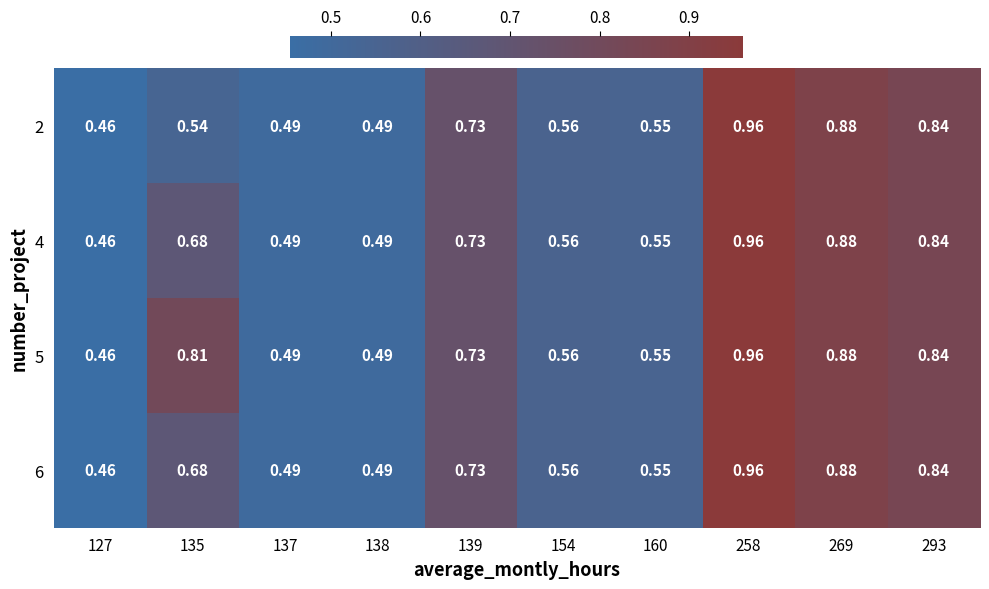

Count the number of categories in the chart.

10